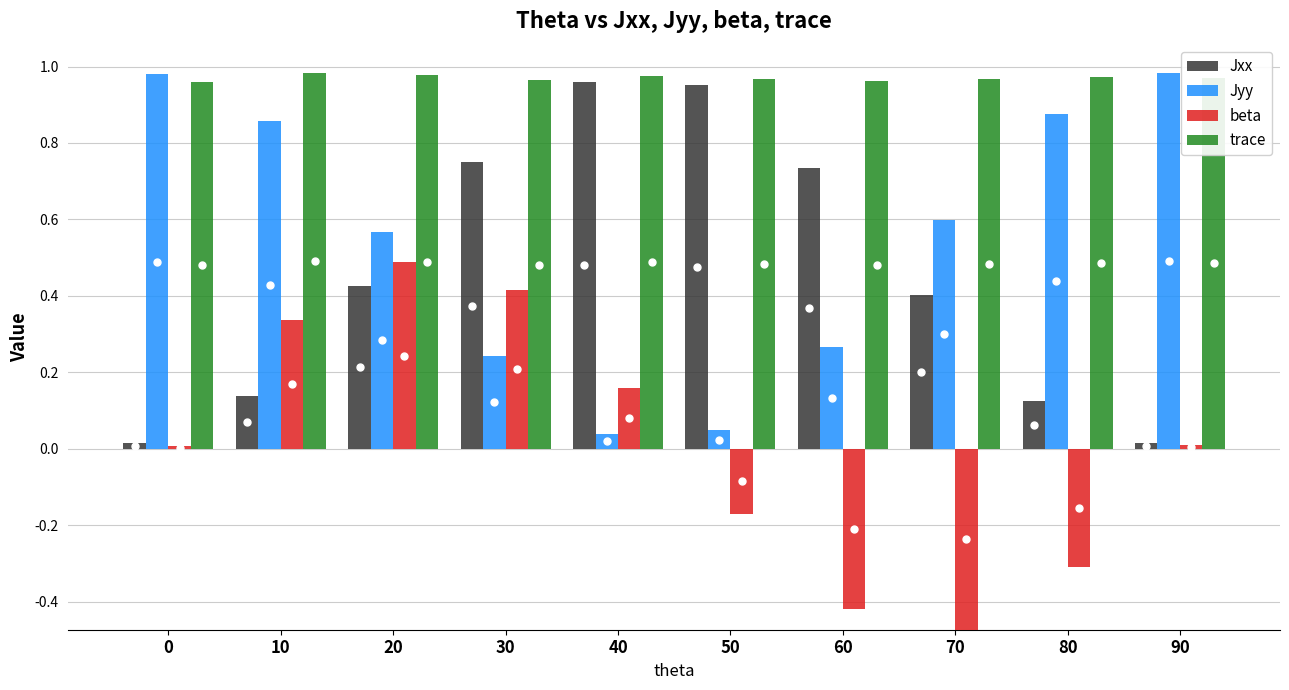

What is the sum of the Jyy values at 60 and 20?

0.8